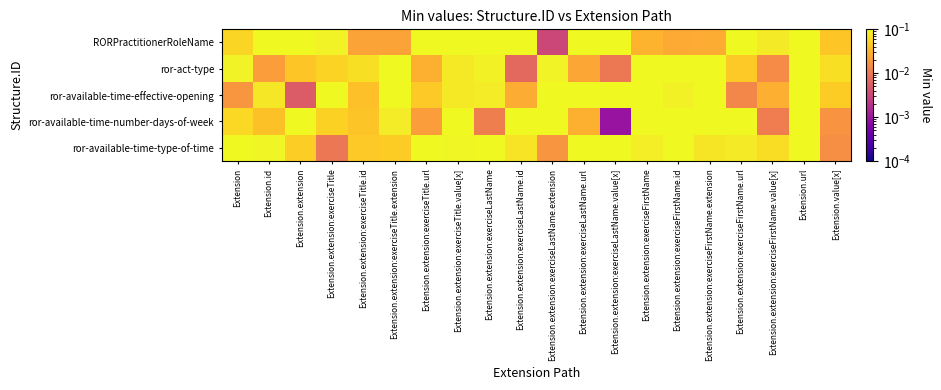

Reading left to right, list all the values displayed in this chart.

RORPractitionerRoleName: Extension=0.1	Extension.id=0.1	Extension.extension=1.1	Extension.extension:exerciseTitle=0.1	Extension.extension:exerciseTitle.id=0.0	Extension.extension:exerciseTitle.extension=0.0	Extension.extension:exerciseTitle.url=1.0	Extension.extension:exerciseTitle.value[x]=0.1	Extension.extension:exerciseLastName=1.1	Extension.extension:exerciseLastName.id=0.1	Extension.extension:exerciseLastName.extension=0.0	Extension.extension:exerciseLastName.url=1.1	Extension.extension:exerciseLastName.value[x]=0.1	Extension.extension:exerciseFirstName=0.0	Extension.extension:exerciseFirstName.id=0.0	Extension.extension:exerciseFirstName.extension=0.0	Extension.extension:exerciseFirstName.url=1.0	Extension.extension:exerciseFirstName.value[x]=0.1	Extension.url=1.1	Extension.value[x]=0.0
ror-act-type: Extension=0.1	Extension.id=0.0	Extension.extension=0.0	Extension.extension:exerciseTitle=0.1	Extension.extension:exerciseTitle.id=0.1	Extension.extension:exerciseTitle.extension=0.1	Extension.extension:exerciseTitle.url=0.0	Extension.extension:exerciseTitle.value[x]=0.1	Extension.extension:exerciseLastName=0.1	Extension.extension:exerciseLastName.id=0.0	Extension.extension:exerciseLastName.extension=0.1	Extension.extension:exerciseLastName.url=0.0	Extension.extension:exerciseLastName.value[x]=0.0	Extension.extension:exerciseFirstName=0.1	Extension.extension:exerciseFirstName.id=0.1	Extension.extension:exerciseFirstName.extension=0.1	Extension.extension:exerciseFirstName.url=0.0	Extension.extension:exerciseFirstName.value[x]=0.0	Extension.url=1.1	Extension.value[x]=0.1
ror-available-time-effective-opening: Extension=0.0	Extension.id=0.1	Extension.extension=0.0	Extension.extension:exerciseTitle=0.1	Extension.extension:exerciseTitle.id=0.0	Extension.extension:exerciseTitle.extension=0.1	Extension.extension:exerciseTitle.url=0.0	Extension.extension:exerciseTitle.value[x]=0.1	Extension.extension:exerciseLastName=0.1	Extension.extension:exerciseLastName.id=0.0	Extension.extension:exerciseLastName.extension=0.1	Extension.extension:exerciseLastName.url=0.1	Extension.extension:exerciseLastName.value[x]=0.1	Extension.extension:exerciseFirstName=0.1	Extension.extension:exerciseFirstName.id=0.1	Extension.extension:exerciseFirstName.extension=0.1	Extension.extension:exerciseFirstName.url=0.0	Extension.extension:exerciseFirstName.value[x]=0.0	Extension.url=1.0	Extension.value[x]=0.0
ror-available-time-number-days-of-week: Extension=0.1	Extension.id=0.0	Extension.extension=0.1	Extension.extension:exerciseTitle=0.1	Extension.extension:exerciseTitle.id=0.0	Extension.extension:exerciseTitle.extension=0.1	Extension.extension:exerciseTitle.url=0.0	Extension.extension:exerciseTitle.value[x]=0.1	Extension.extension:exerciseLastName=0.0	Extension.extension:exerciseLastName.id=0.1	Extension.extension:exerciseLastName.extension=0.1	Extension.extension:exerciseLastName.url=0.0	Extension.extension:exerciseLastName.value[x]=0.0	Extension.extension:exerciseFirstName=0.1	Extension.extension:exerciseFirstName.id=0.1	Extension.extension:exerciseFirstName.extension=0.1	Extension.extension:exerciseFirstName.url=0.1	Extension.extension:exerciseFirstName.value[x]=0.0	Extension.url=1.1	Extension.value[x]=0.0
ror-available-time-type-of-time: Extension=0.1	Extension.id=0.1	Extension.extension=0.0	Extension.extension:exerciseTitle=0.0	Extension.extension:exerciseTitle.id=0.0	Extension.extension:exerciseTitle.extension=0.0	Extension.extension:exerciseTitle.url=0.1	Extension.extension:exerciseTitle.value[x]=0.1	Extension.extension:exerciseLastName=0.1	Extension.extension:exerciseLastName.id=0.1	Extension.extension:exerciseLastName.extension=0.0	Extension.extension:exerciseLastName.url=0.1	Extension.extension:exerciseLastName.value[x]=0.1	Extension.extension:exerciseFirstName=0.1	Extension.extension:exerciseFirstName.id=0.1	Extension.extension:exerciseFirstName.extension=0.1	Extension.extension:exerciseFirstName.url=0.1	Extension.extension:exerciseFirstName.value[x]=0.1	Extension.url=1.0	Extension.value[x]=0.0